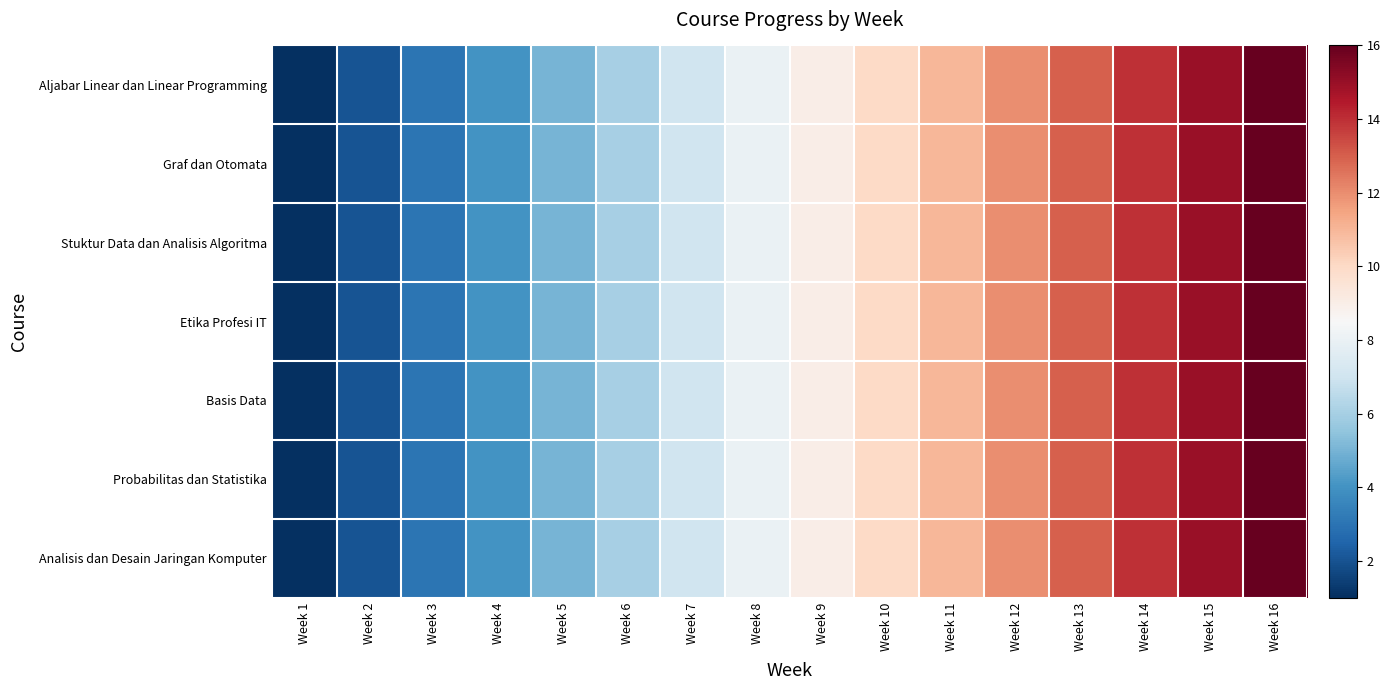

Reading right to left, transcribe all the data shown in this chart.

Aljabar Linear dan Linear Programming: Week 16=16	Week 15=15	Week 14=14	Week 13=13	Week 12=12	Week 11=11	Week 10=10	Week 9=9	Week 8=8	Week 7=7	Week 6=6	Week 5=5	Week 4=4	Week 3=3	Week 2=2	Week 1=1
Graf dan Otomata: Week 16=16	Week 15=15	Week 14=14	Week 13=13	Week 12=12	Week 11=11	Week 10=10	Week 9=9	Week 8=8	Week 7=7	Week 6=6	Week 5=5	Week 4=4	Week 3=3	Week 2=2	Week 1=1
Stuktur Data dan Analisis Algoritma: Week 16=16	Week 15=15	Week 14=14	Week 13=13	Week 12=12	Week 11=11	Week 10=10	Week 9=9	Week 8=8	Week 7=7	Week 6=6	Week 5=5	Week 4=4	Week 3=3	Week 2=2	Week 1=1
Etika Profesi IT: Week 16=16	Week 15=15	Week 14=14	Week 13=13	Week 12=12	Week 11=11	Week 10=10	Week 9=9	Week 8=8	Week 7=7	Week 6=6	Week 5=5	Week 4=4	Week 3=3	Week 2=2	Week 1=1
Basis Data: Week 16=16	Week 15=15	Week 14=14	Week 13=13	Week 12=12	Week 11=11	Week 10=10	Week 9=9	Week 8=8	Week 7=7	Week 6=6	Week 5=5	Week 4=4	Week 3=3	Week 2=2	Week 1=1
Probabilitas dan Statistika: Week 16=16	Week 15=15	Week 14=14	Week 13=13	Week 12=12	Week 11=11	Week 10=10	Week 9=9	Week 8=8	Week 7=7	Week 6=6	Week 5=5	Week 4=4	Week 3=3	Week 2=2	Week 1=1
Analisis dan Desain Jaringan Komputer: Week 16=16	Week 15=15	Week 14=14	Week 13=13	Week 12=12	Week 11=11	Week 10=10	Week 9=9	Week 8=8	Week 7=7	Week 6=6	Week 5=5	Week 4=4	Week 3=3	Week 2=2	Week 1=1